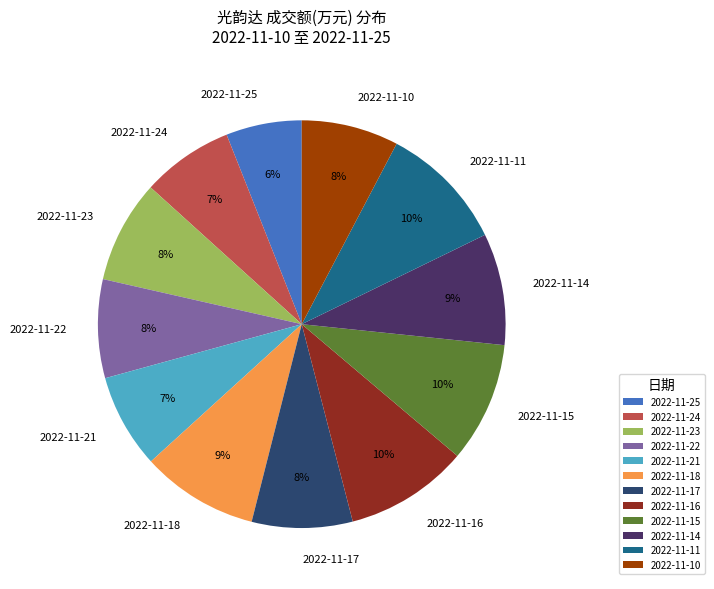

What is the smallest slice in the pie chart?

2022-11-25